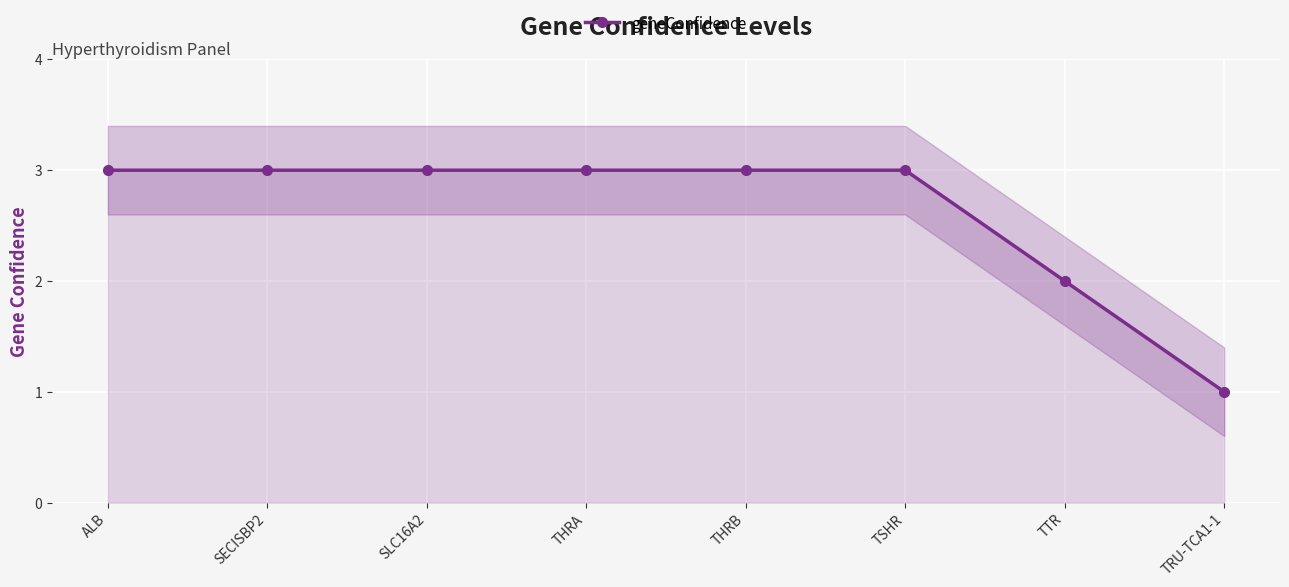

Approximately how many times larger is the value at TSHR compared to THRB?

1.0